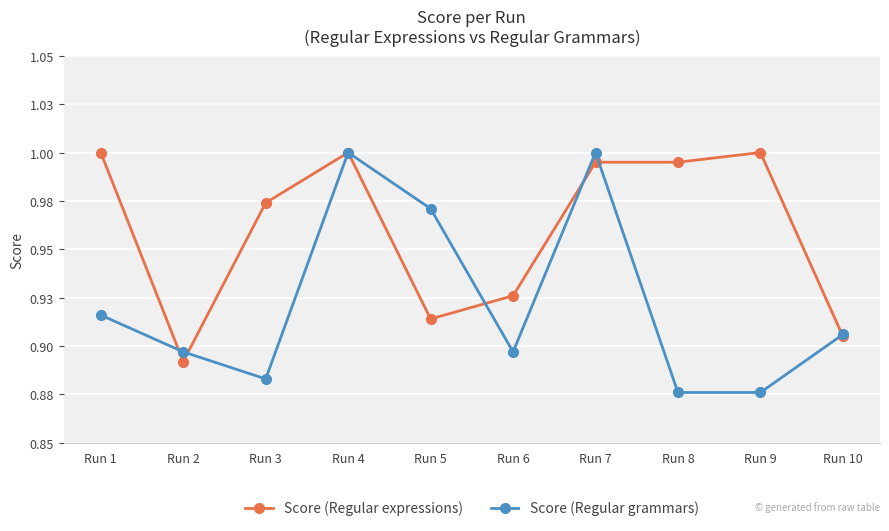

What are all the series names shown in the legend?

Score (Regular expressions), Score (Regular grammars)